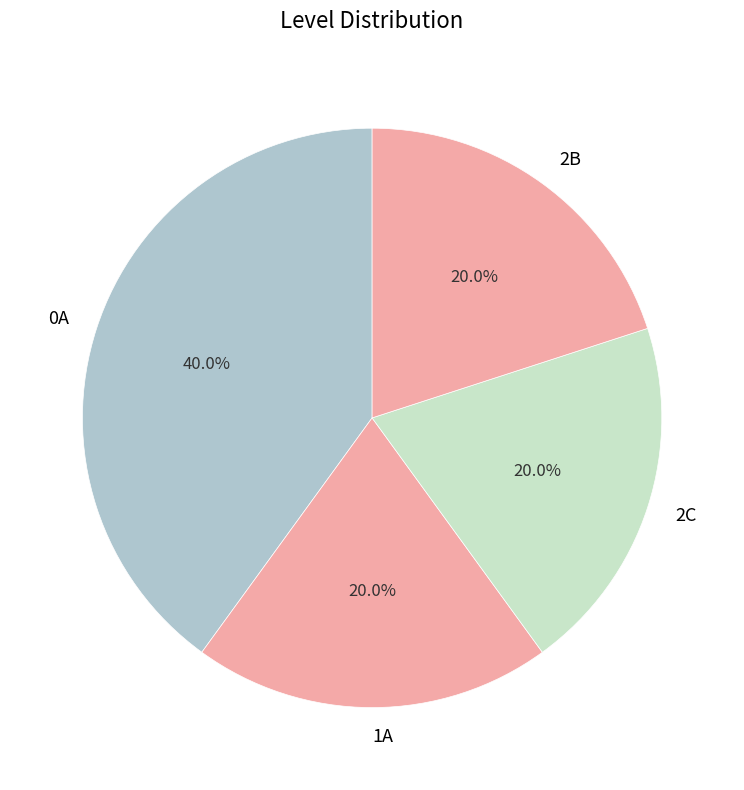

Between 2B and 0A, which is larger?

0A